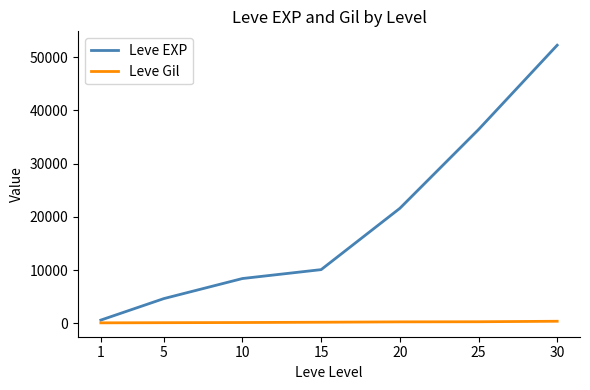

List the series in order of their peak value, lowest first.

Leve Gil, Leve EXP